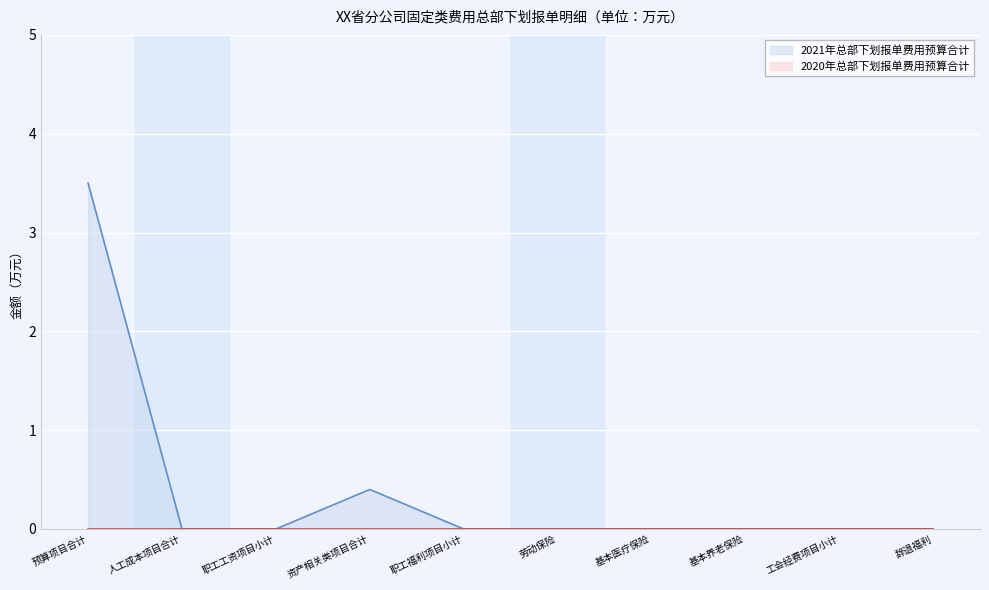

Where is the data nearest to the value 1?

资产相关类项目合计